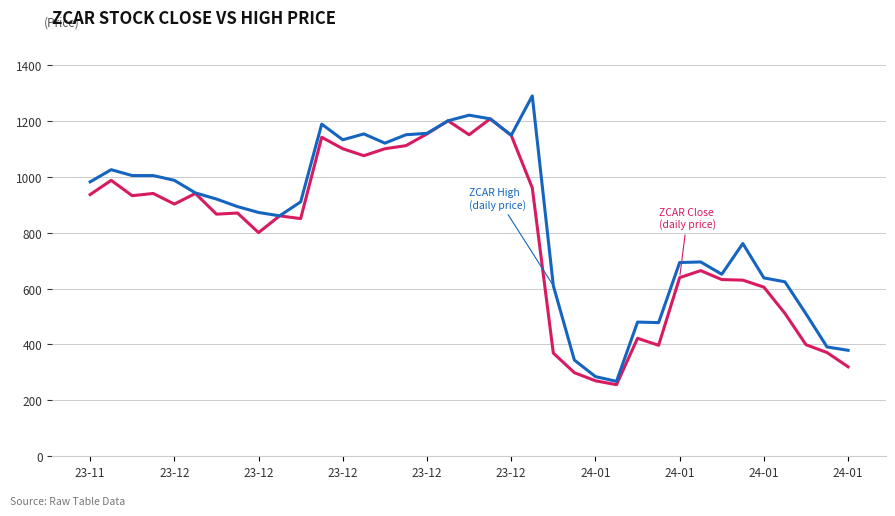

What is the smallest value displayed?

256.0